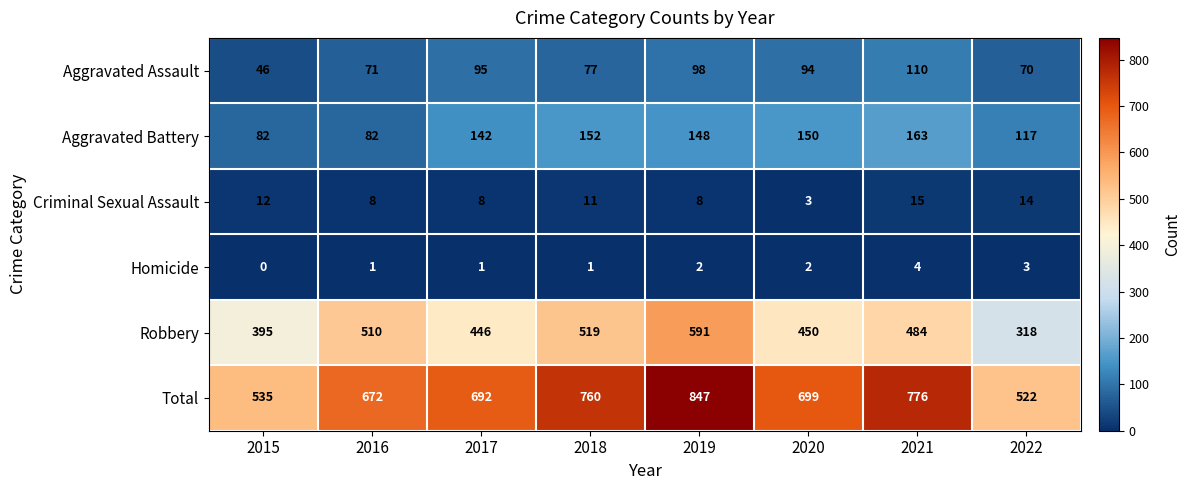

List the series in order of their peak value, lowest first.

Homicide, Criminal Sexual Assault, Aggravated Assault, Aggravated Battery, Robbery, Total